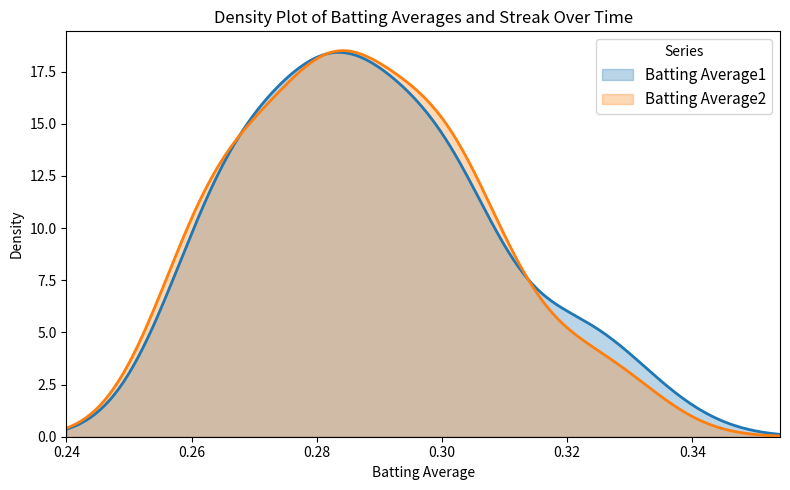

Which series has the widest spread of values?

Batting Average2